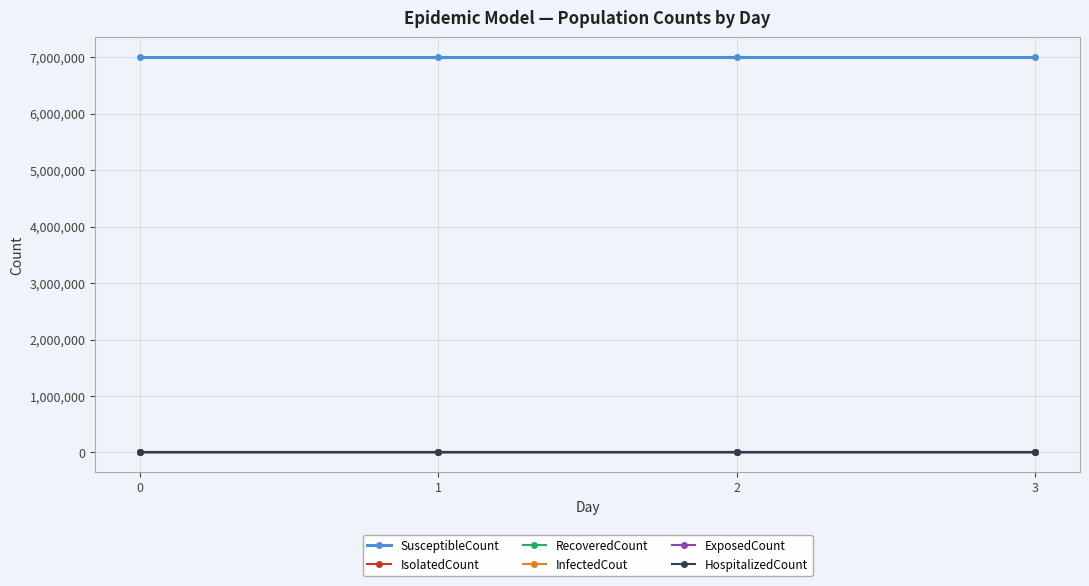

Which series has the largest total across all categories?

SusceptibleCount